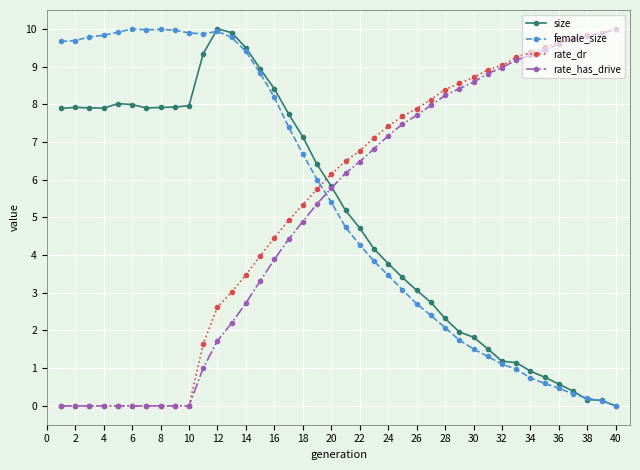

What is the highest value of the female_size series?

10.0